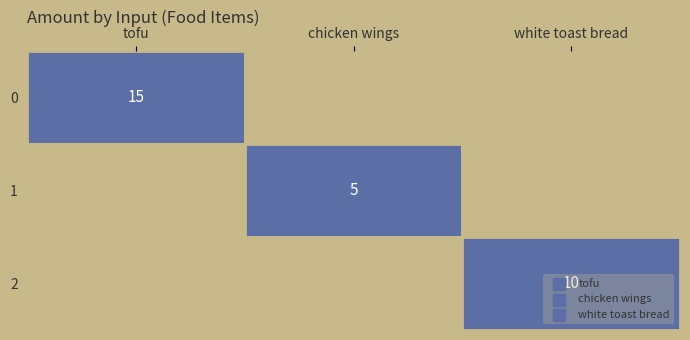

Is it true that 1 equals 2 at 1?

False